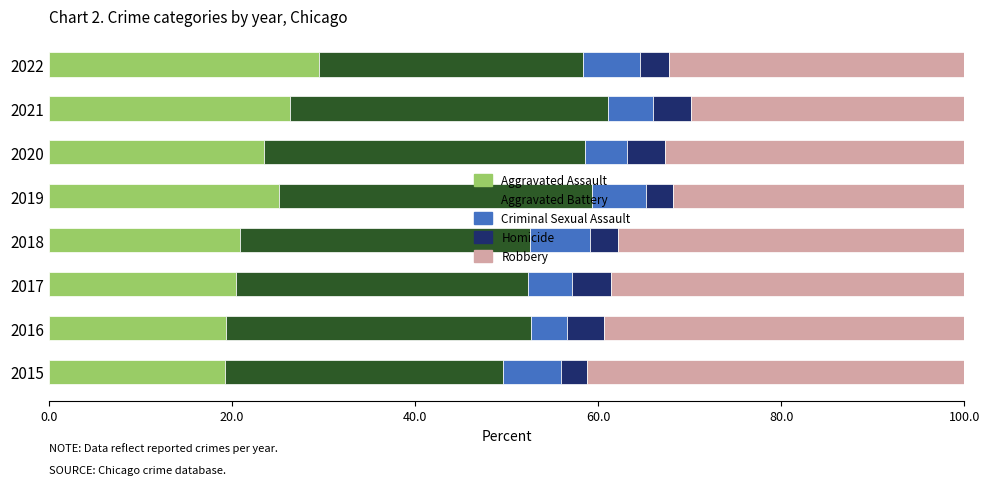

What is the lowest value of the Aggravated Assault series?

19.3